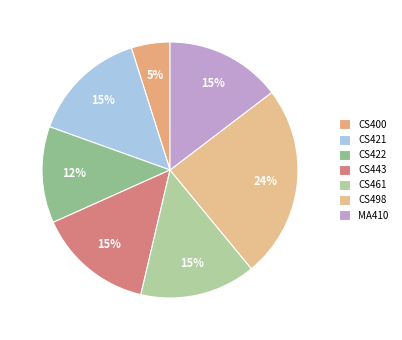

What percentage is the CS461 slice, to the nearest percent?

15%